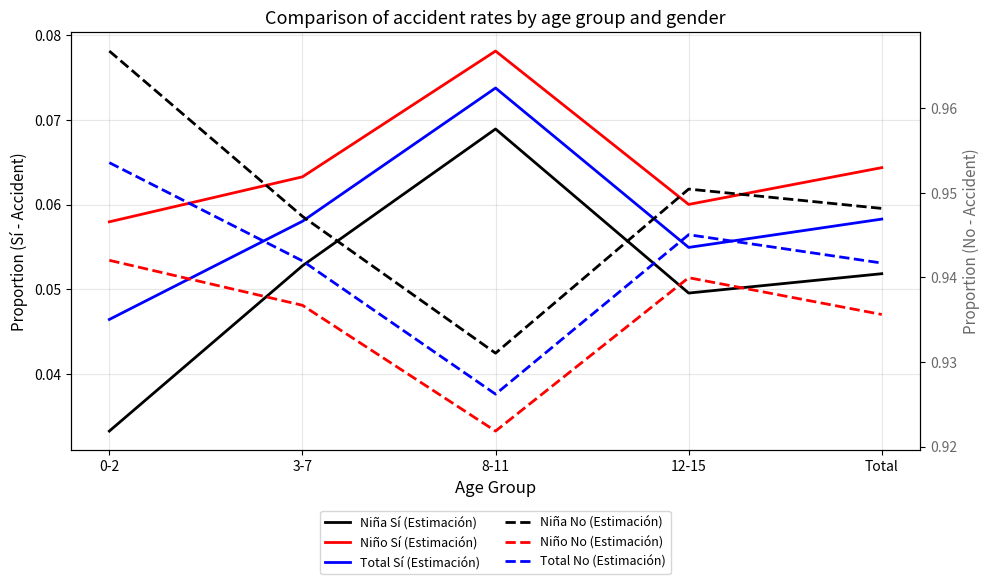

True or false: Total Sí (Estimación) and Total No (Estimación) intersect in this chart.

False